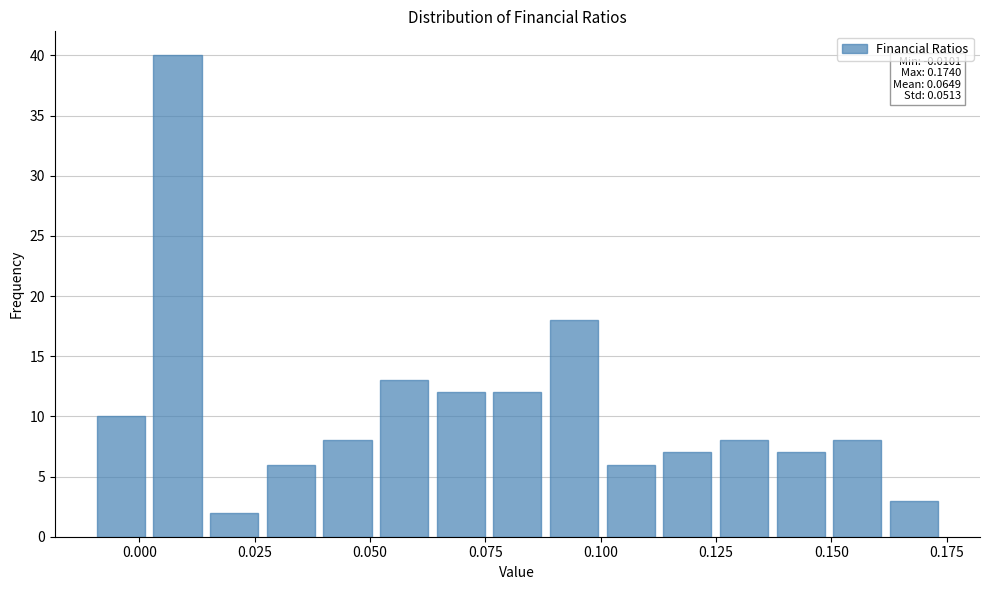

Around what value on the x-axis is the tallest bar? Give the approximate position of its centre, as read against the axis.

0.010